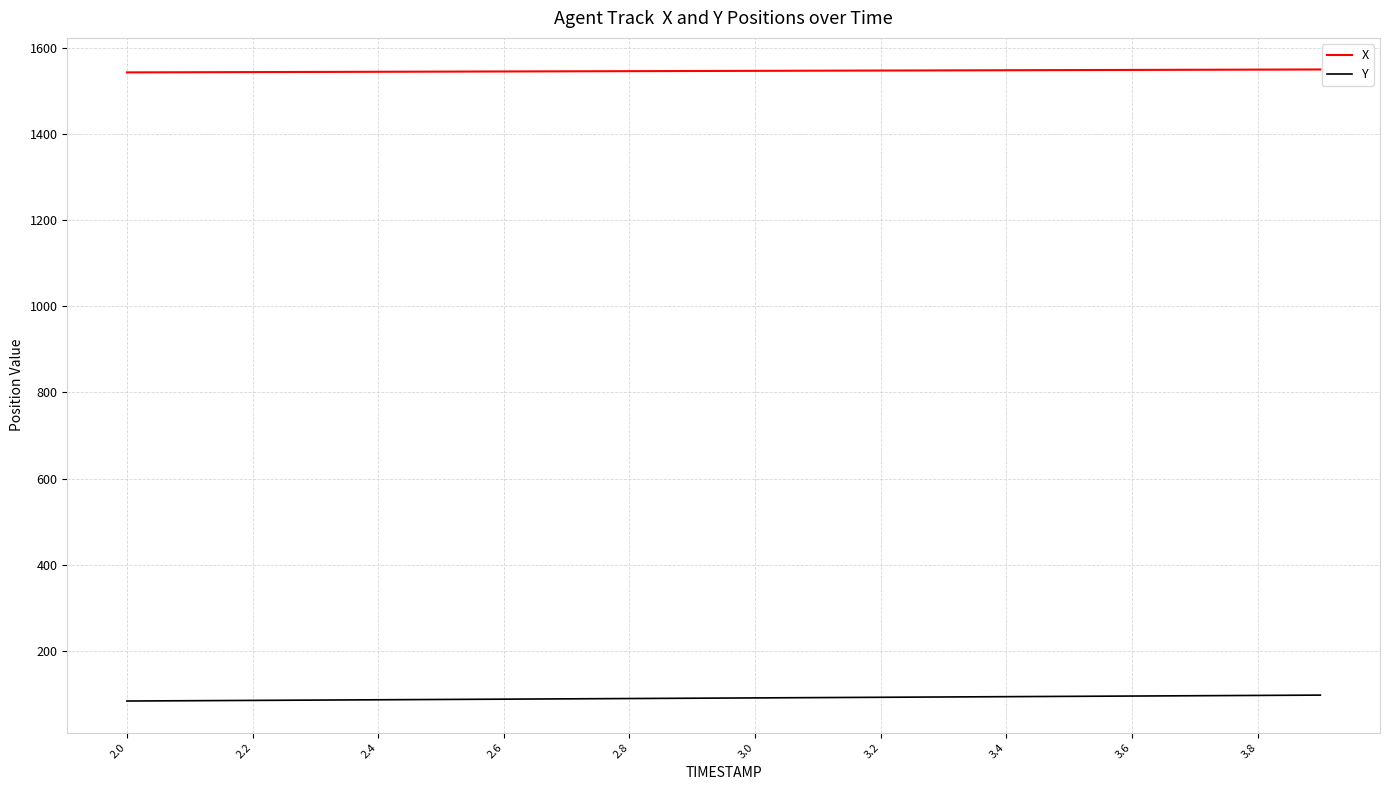

How many categories are shown in the chart?

20